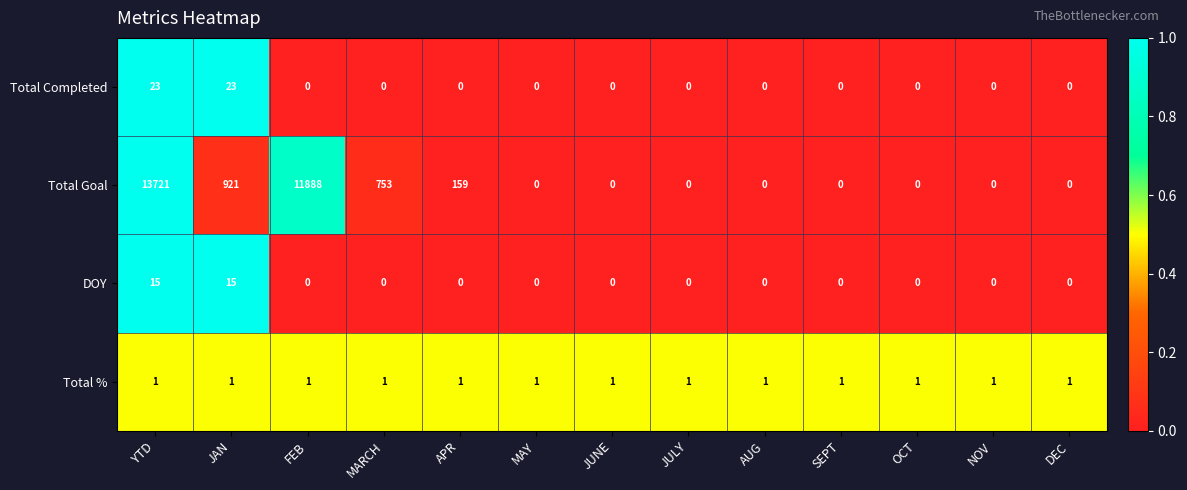

Which label corresponds to the largest value in the chart?

YTD